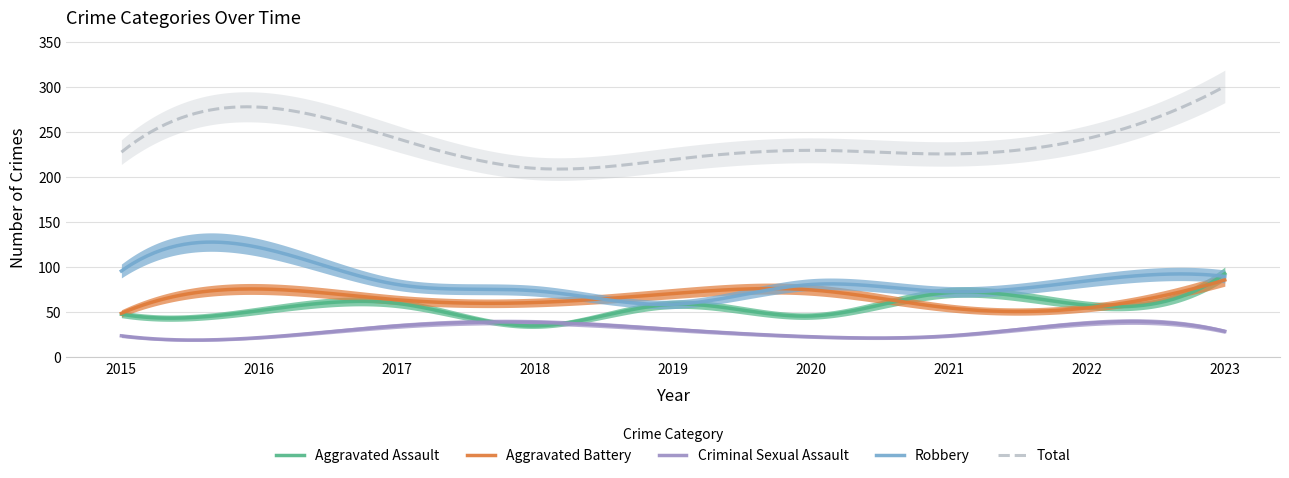

Where do Criminal Sexual Assault and Aggravated Assault first cross each other?

2017 and 2018